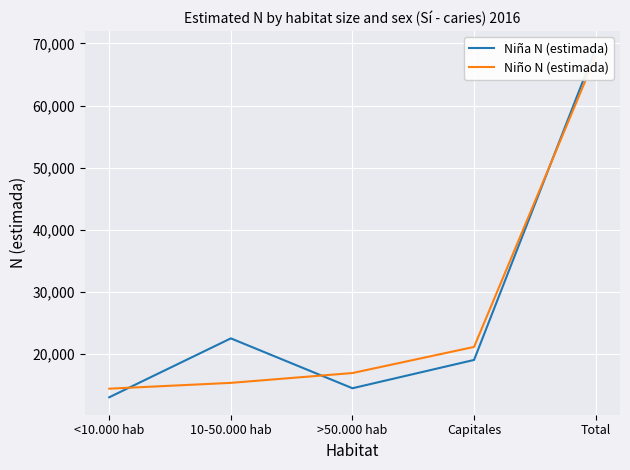

Reading left to right, what are all the values shown in this chart?

Niña N (estimada): <10.000 hab=13060	10-50.000 hab=22539	>50.000 hab=14514	Capitales=19069	Total=69182
Niño N (estimada): <10.000 hab=14446	10-50.000 hab=15380	>50.000 hab=16962	Capitales=21165	Total=67954